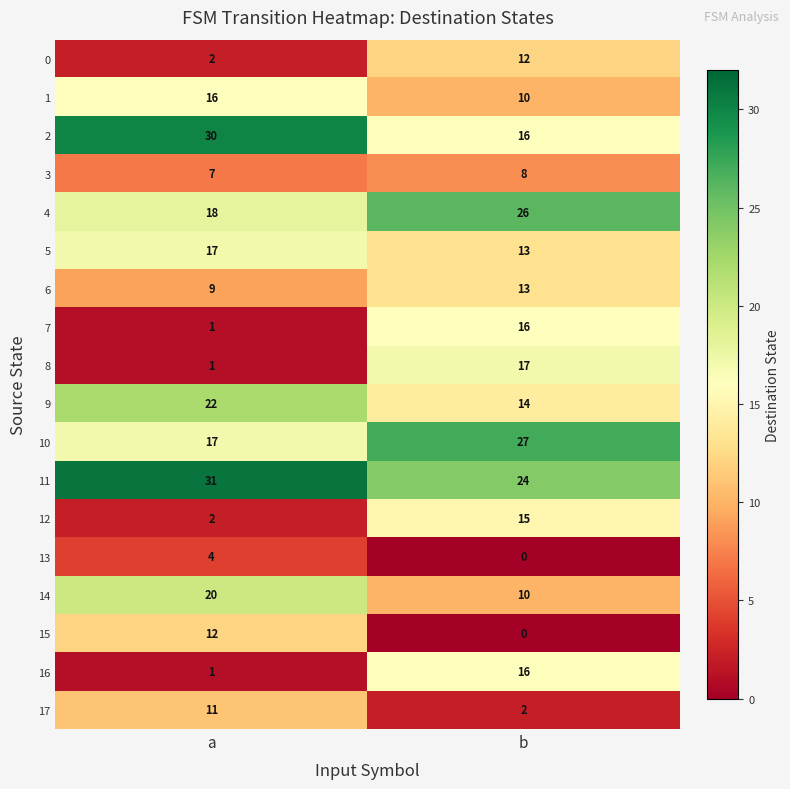

True or false: 5 has a value of 30 at a.

False